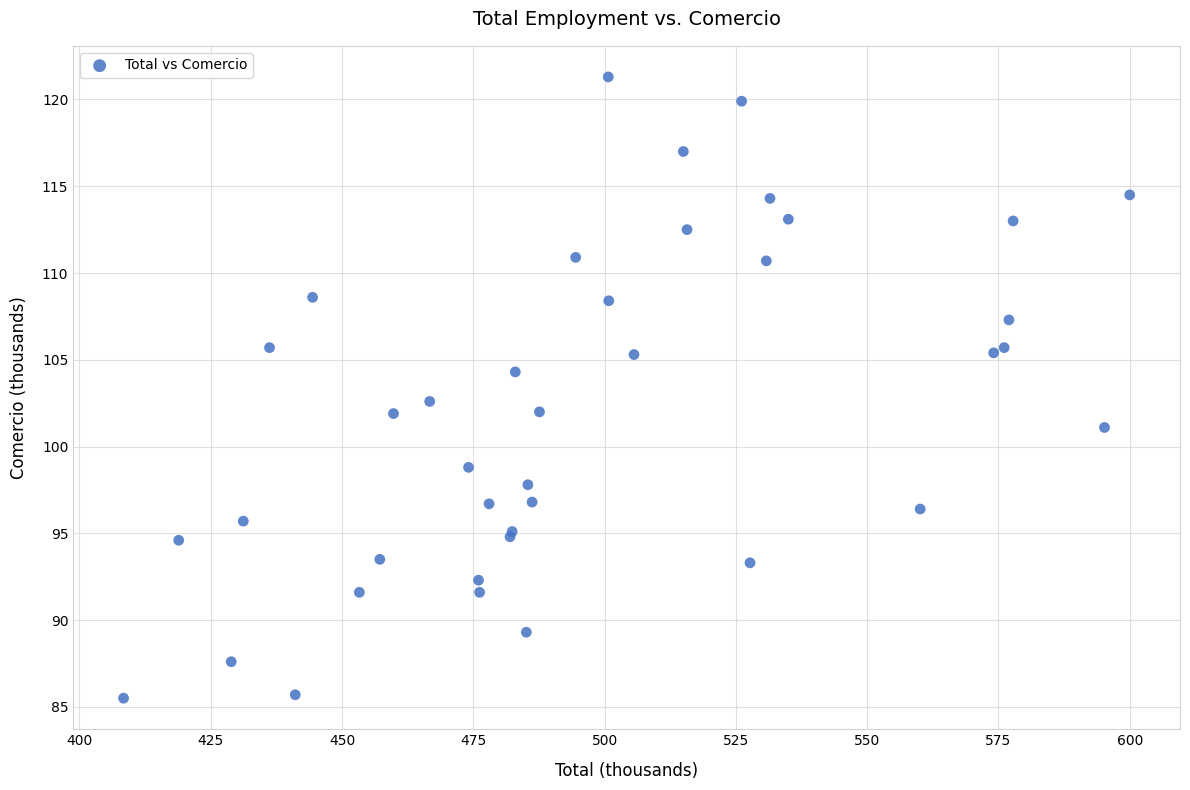

What Y value in the scatter plot is closest to 103?

102.6